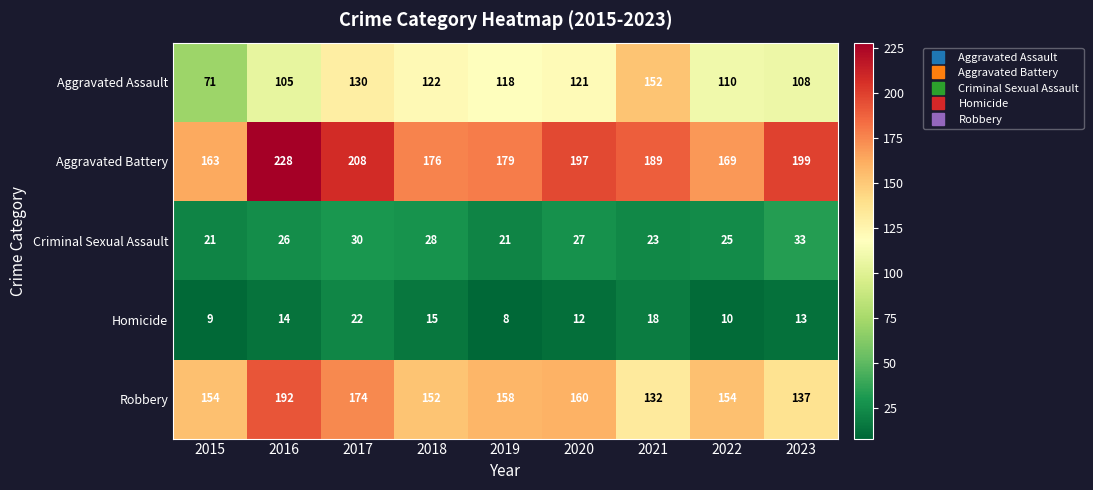

How many data points in Homicide are less than 13?

4